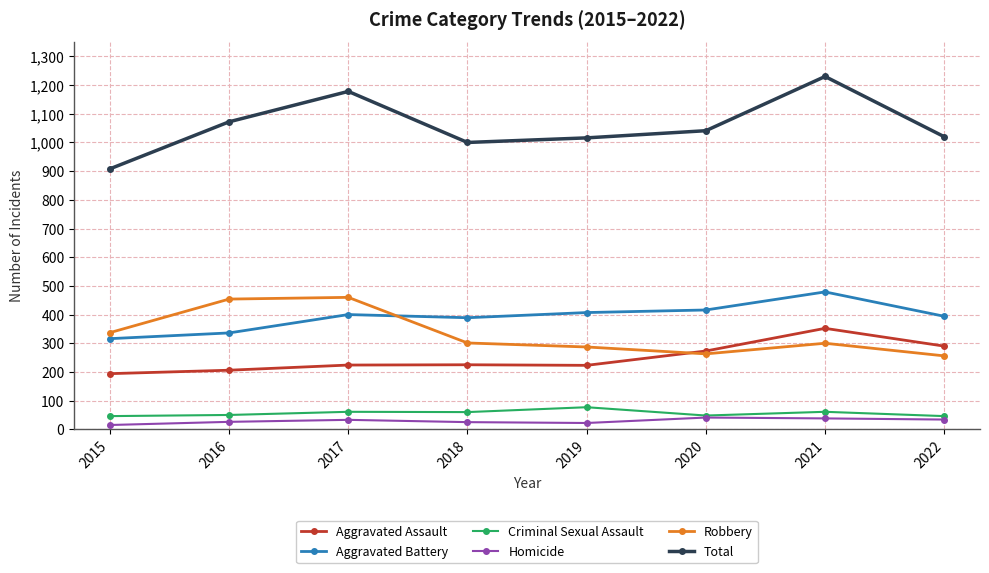

True or false: Robbery and Total cross at least once.

False